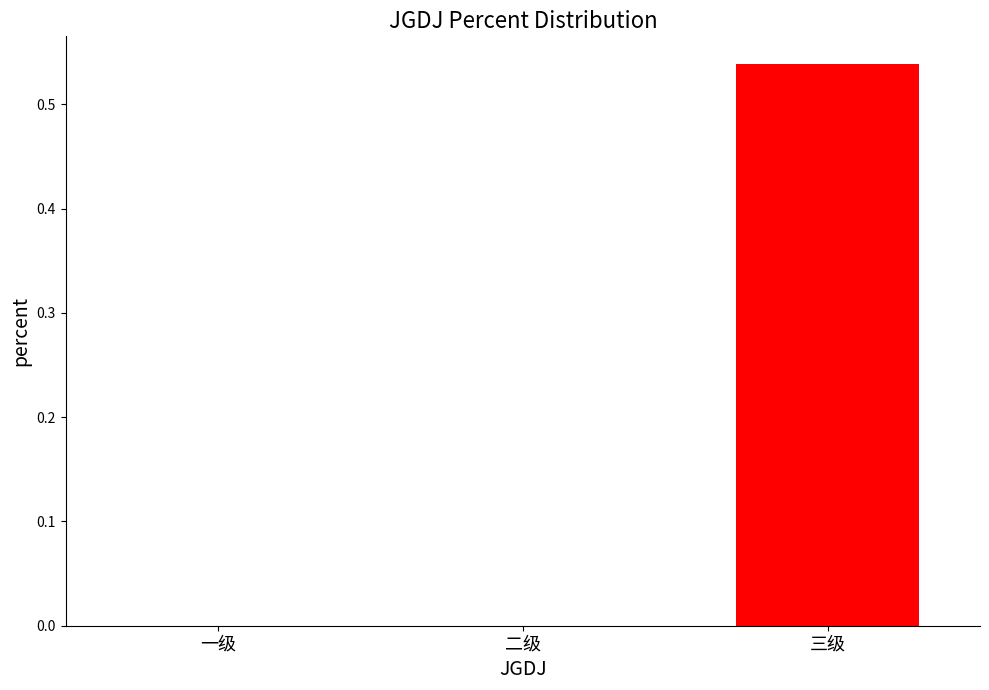

The value at 一级 is 0.0. True or false?

True